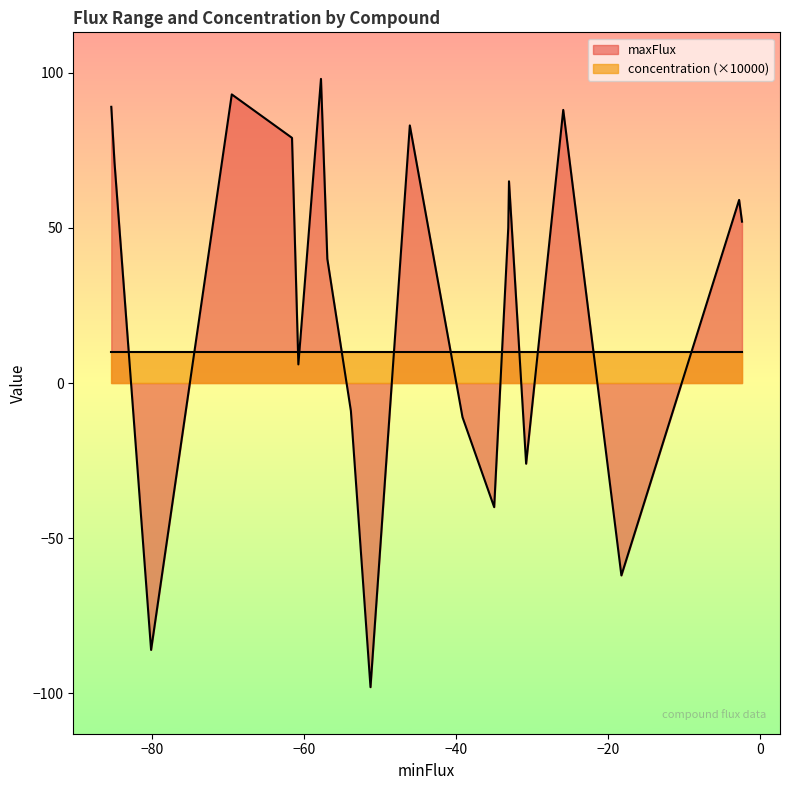

Which series has the largest total across all categories?

maxFlux